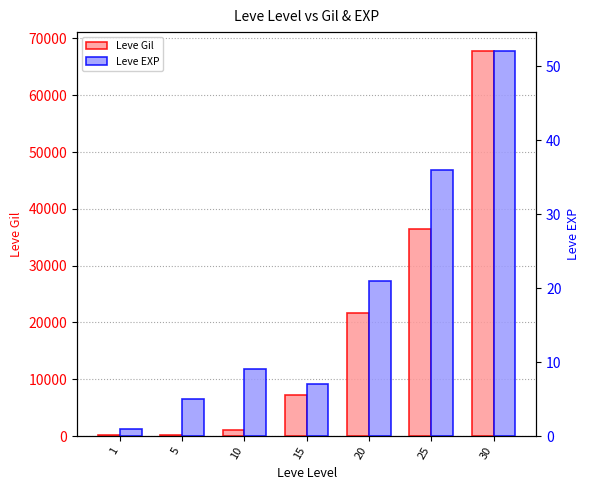

Rank the categories by Leve Gil value from highest to lowest.

30, 25, 20, 15, 10, 5, 1